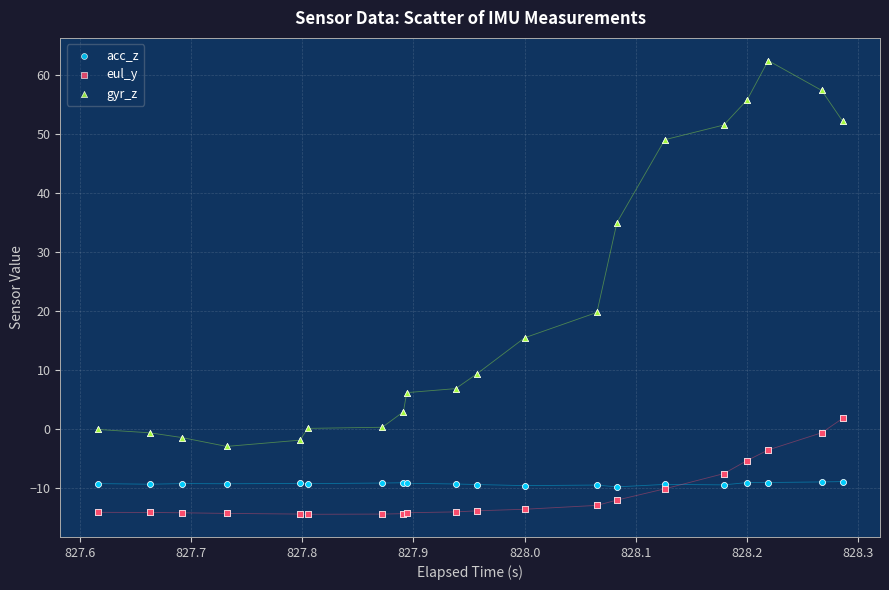

What is the X range (max minus min) for the scatter plot?

0.7